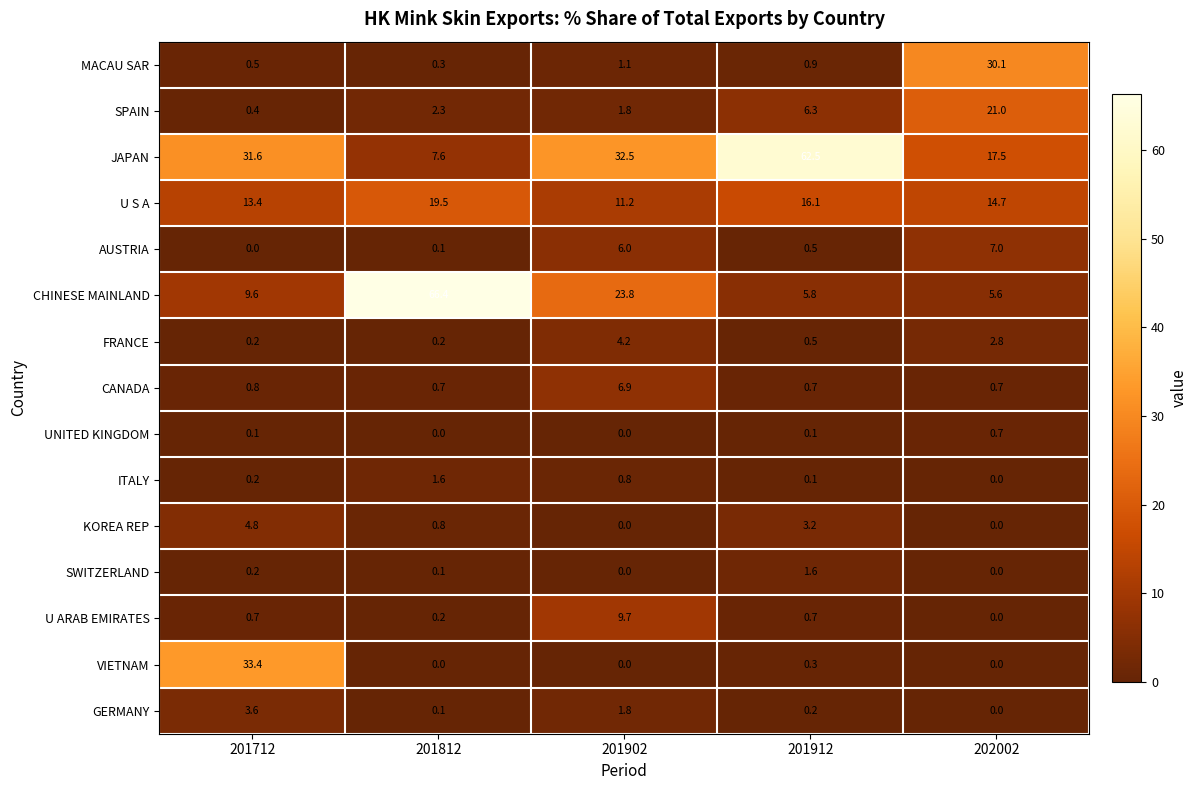

Which series has the largest total across all categories?

JAPAN